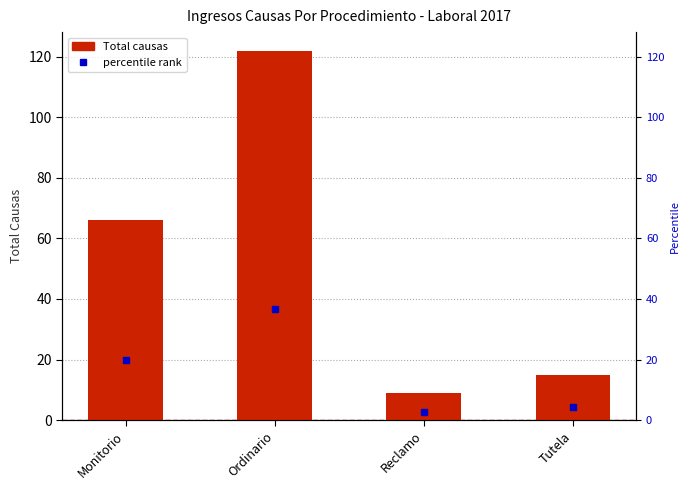

List the labels in order of value, smallest first.

Reclamo, Tutela, Monitorio, Ordinario